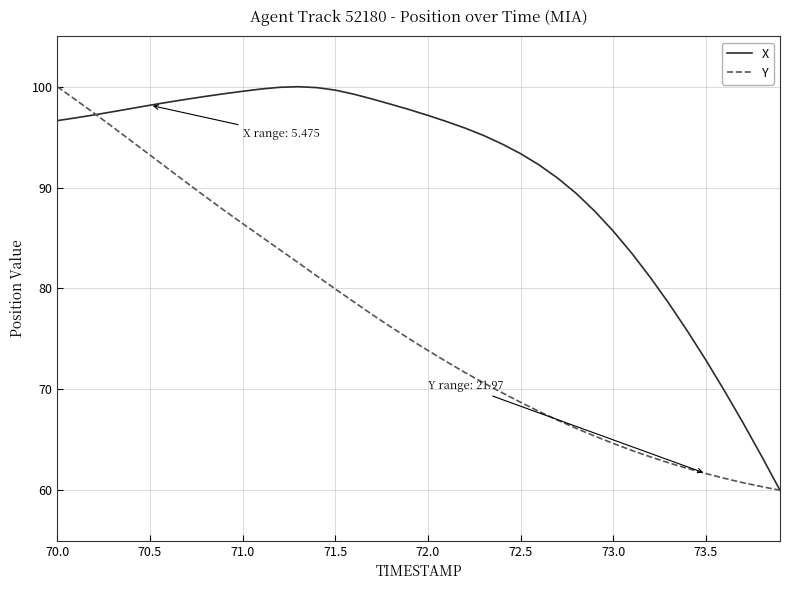

Which series has the largest total across all categories?

X